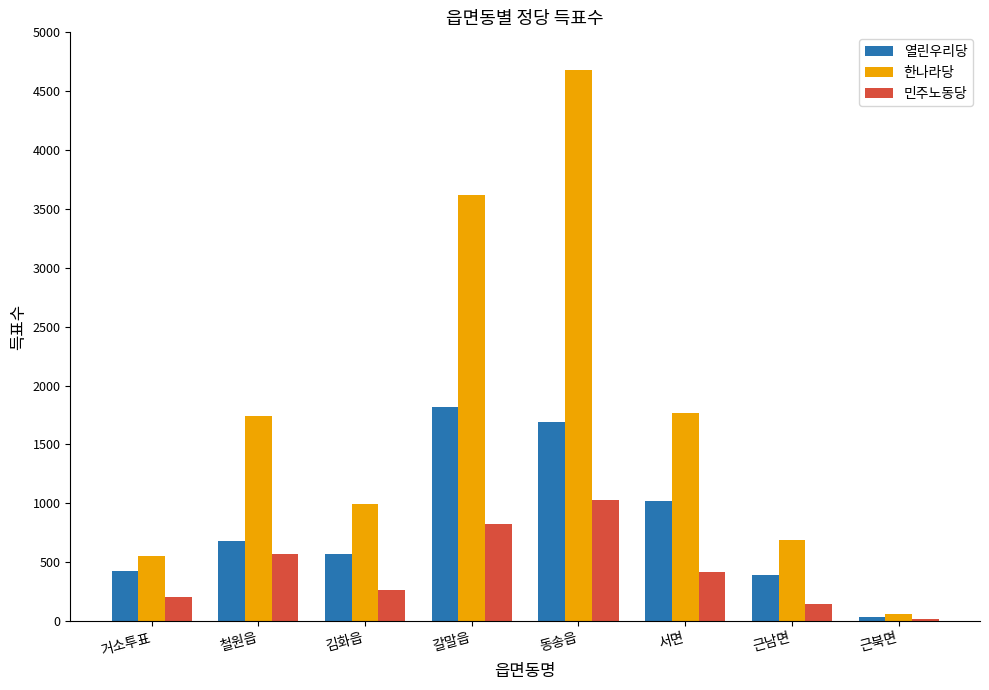

At which label does 한나라당 reach its peak?

동송읍